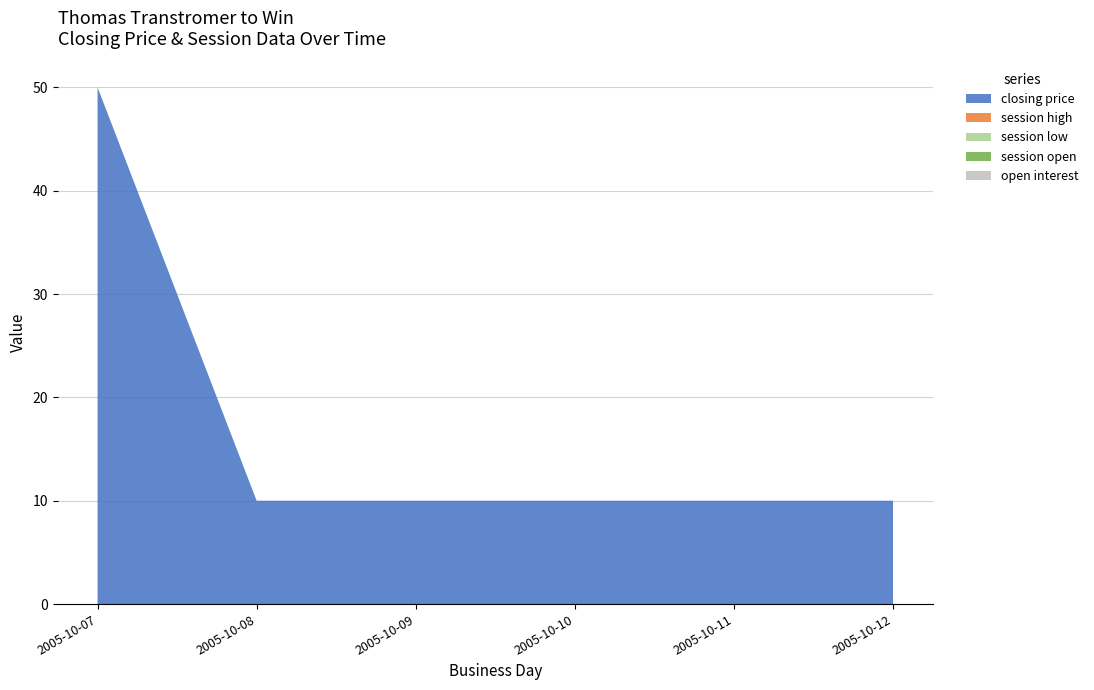

Reading left to right, list all the values displayed in this chart.

closing price: 50	10	10	10	10	10
session high: 0	0	0	0	0	0
session low: 0	0	0	0	0	0
session open: 0	0	0	0	0	0
open interest: 0	0	0	0	0	0